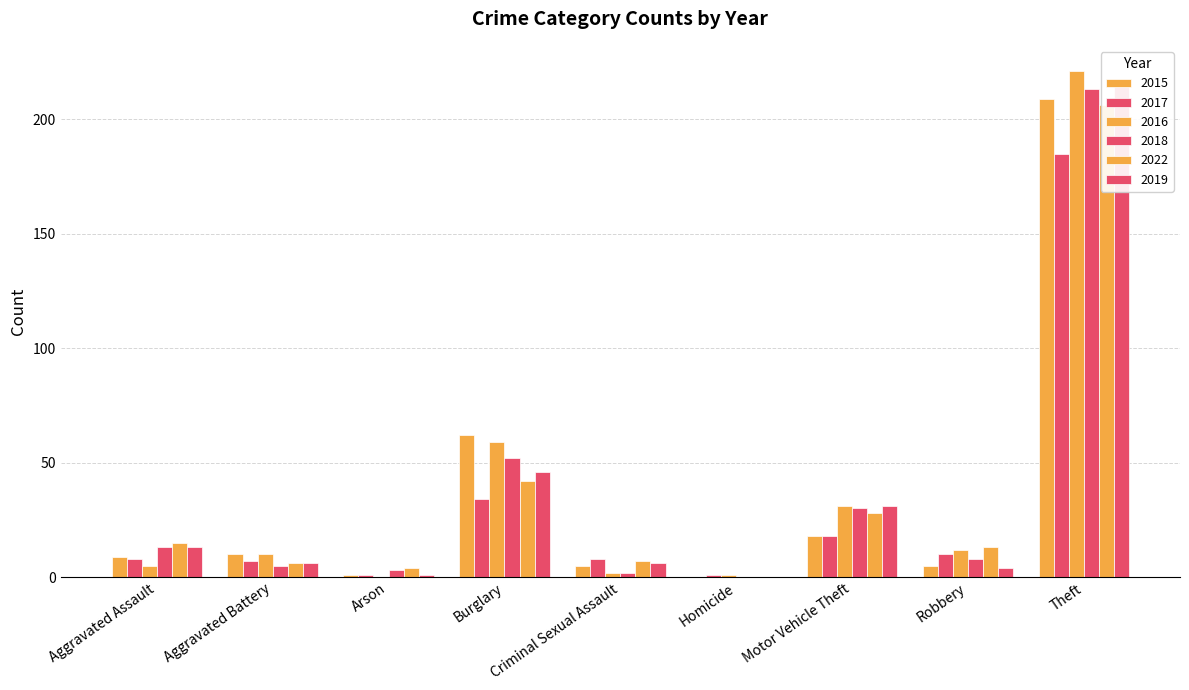

What is the spread (max minus min) of values at Robbery?

9